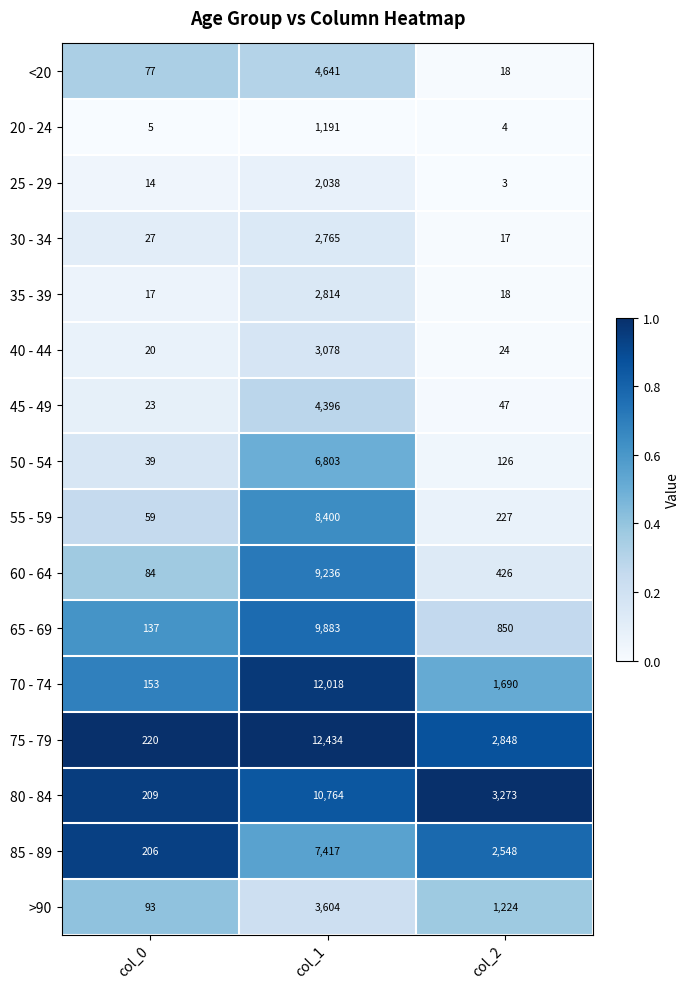

Which label corresponds to the largest value in the chart?

col_1